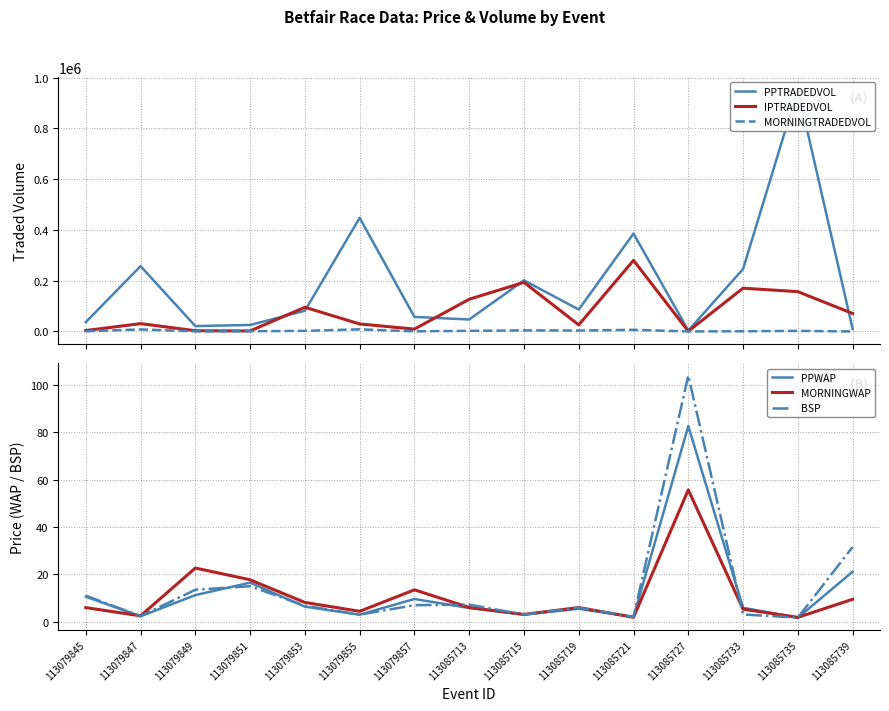

What is the spread (max minus min) of values at 113079849?

21177.0